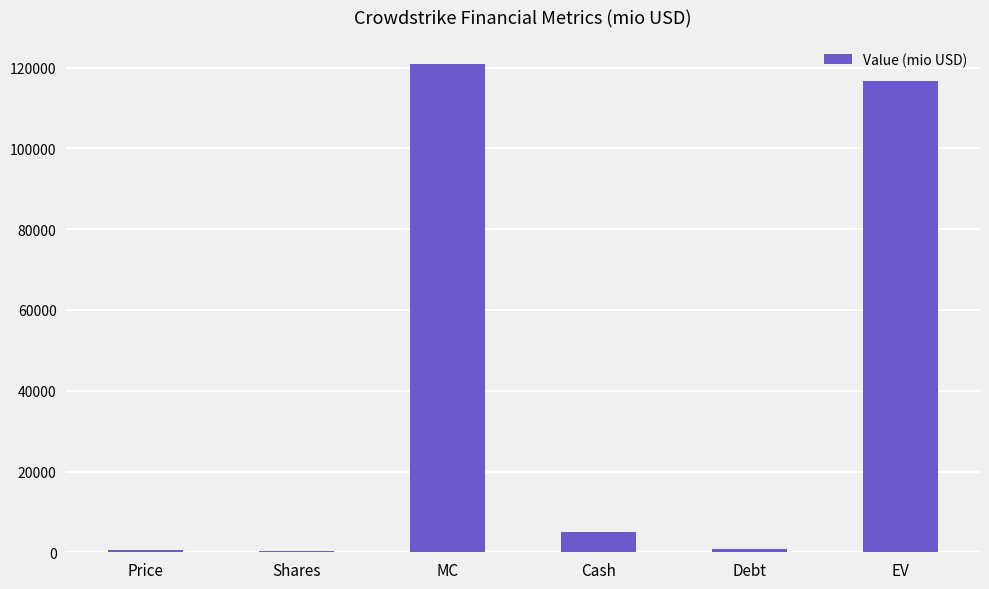

The chart shows a value of 120834.9 at MC. True or false?

True